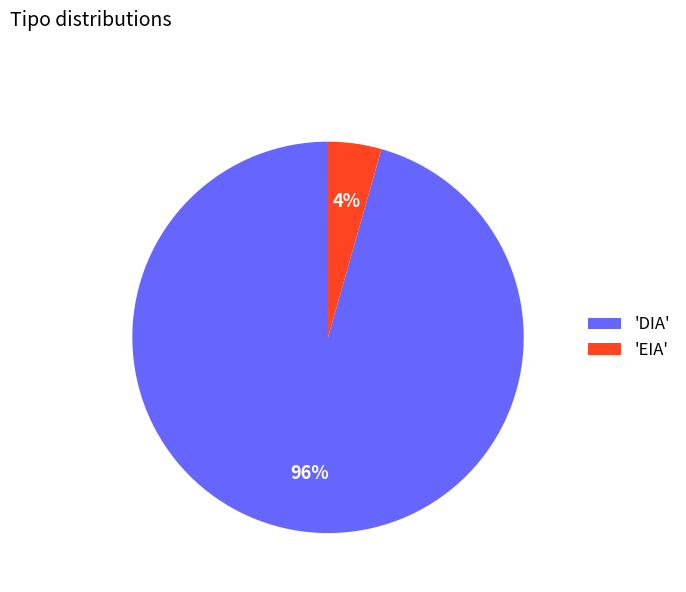

Does 'DIA' account for over 50% of the chart?

Yes